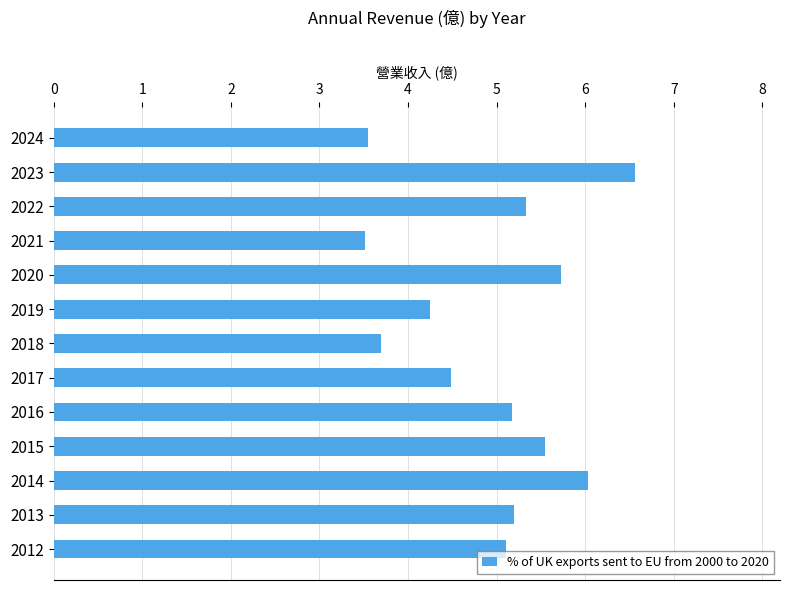

What is the sum of the values at 2014 and 2016?

11.2